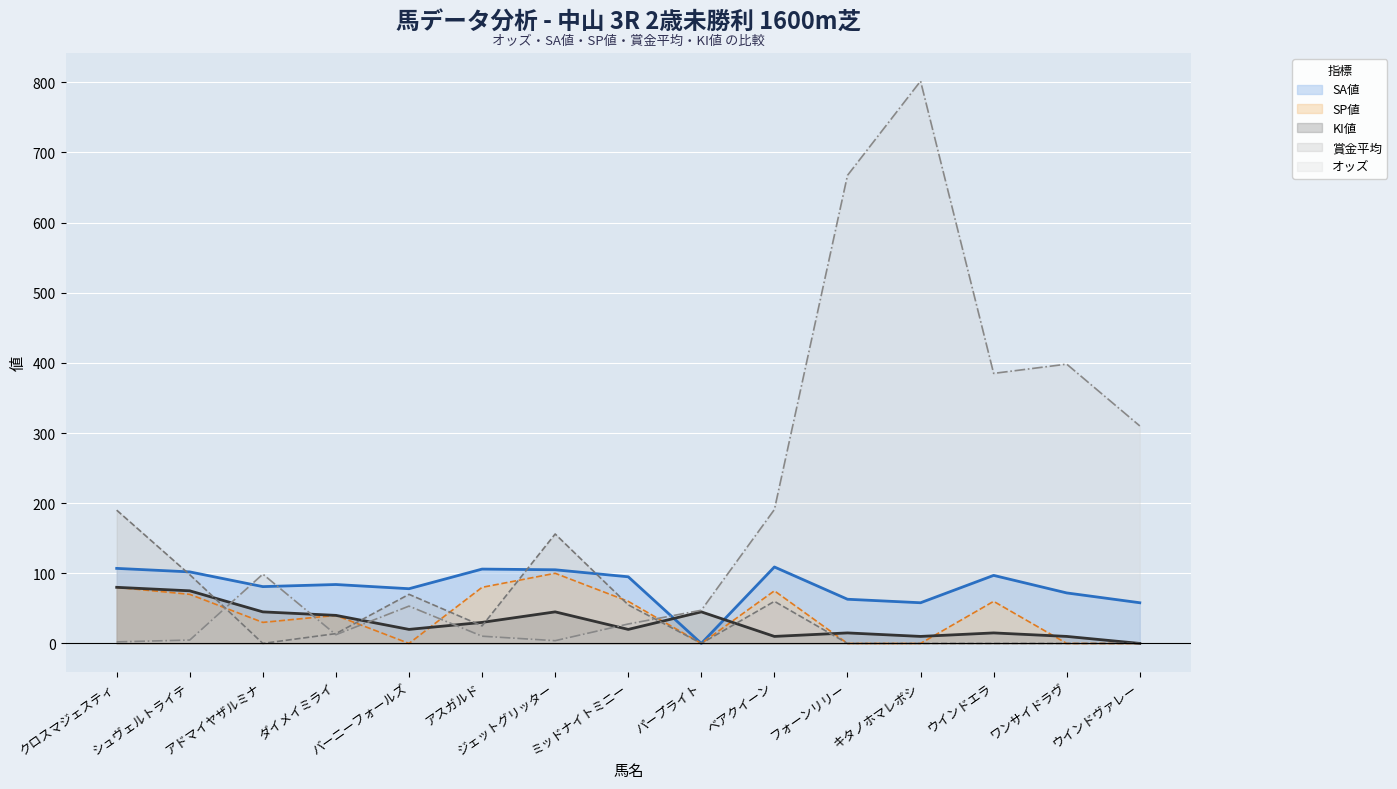

What is the label of the 13th point from the left?

ウインドエラ